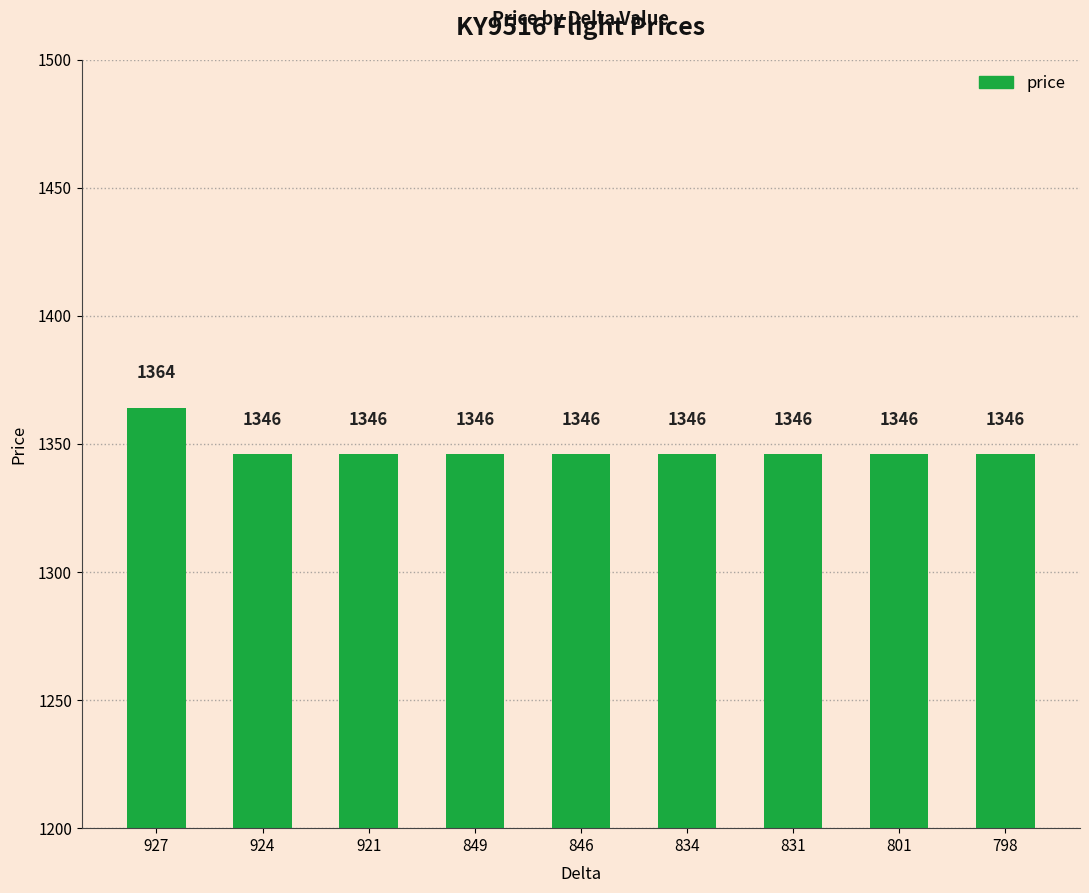

Count the number of categories in the chart.

9